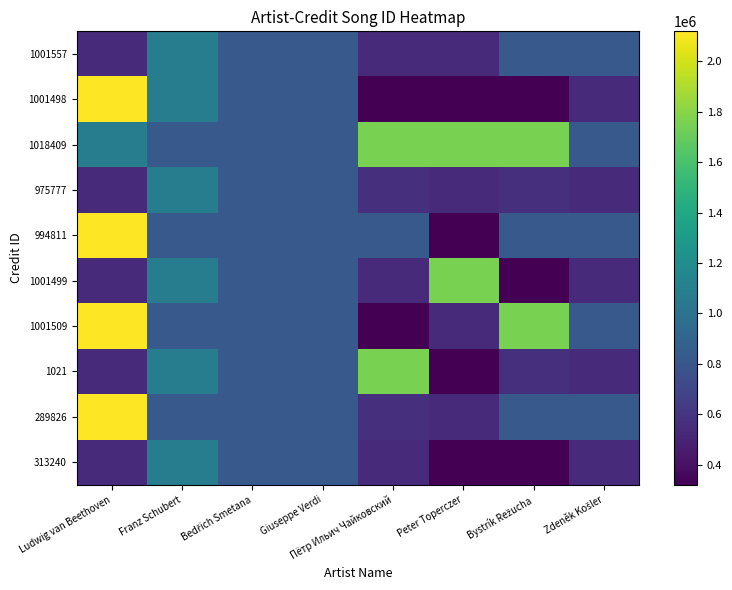

What is the spread (max minus min) of values at Franz Schubert?

254619